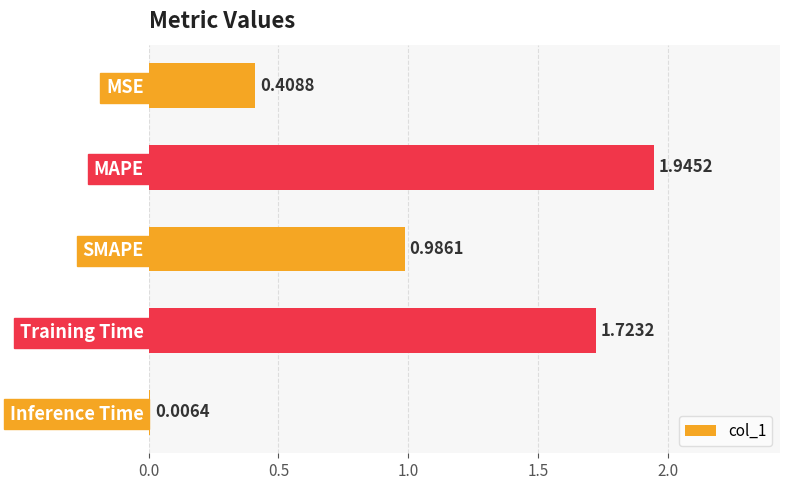

Which category has the highest value across all series?

MAPE